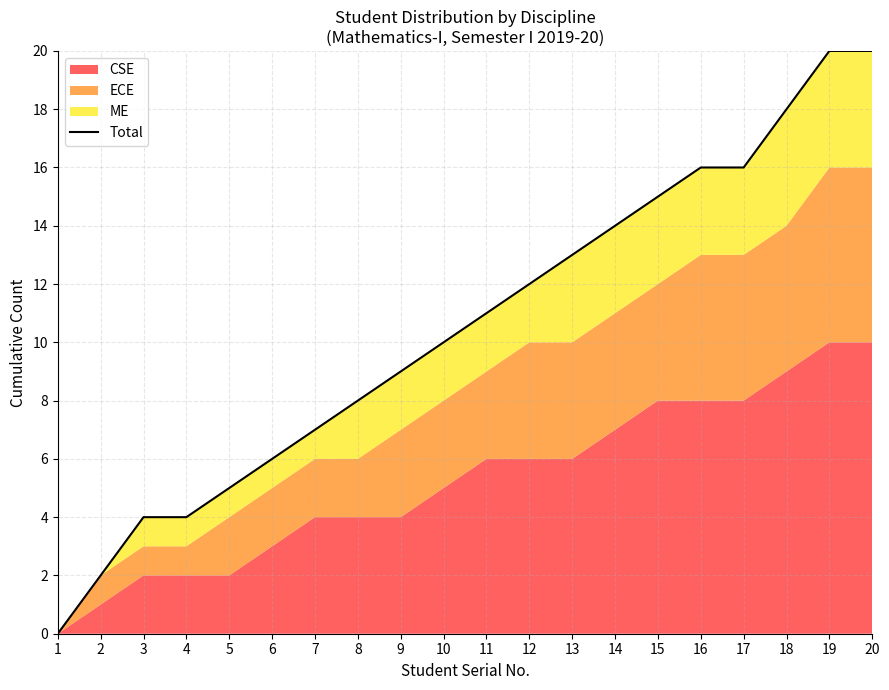

Rank the categories by value from lowest to highest.

1, 2, 3, 4, 5, 6, 7, 8, 9, 10, 11, 12, 13, 14, 15, 16, 17, 18, 19, 20